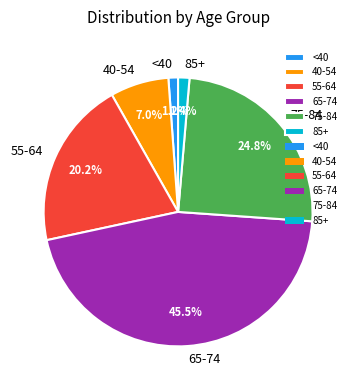

Combined, do 40-54 and 75-84 account for over 50%?

No